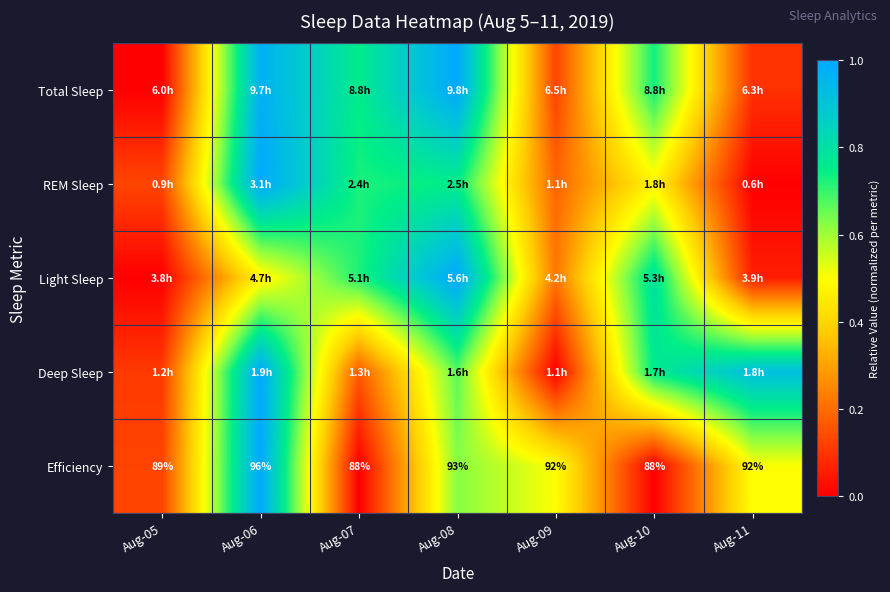

Which series changed the most between Aug-07 and Aug-09?

Total Sleep